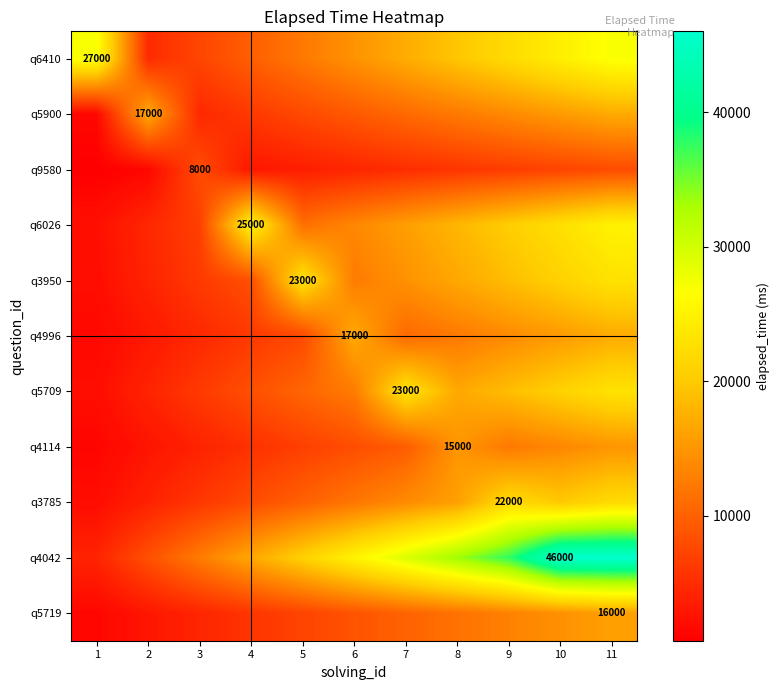

At how many categories does at least one series exceed 44722?

2